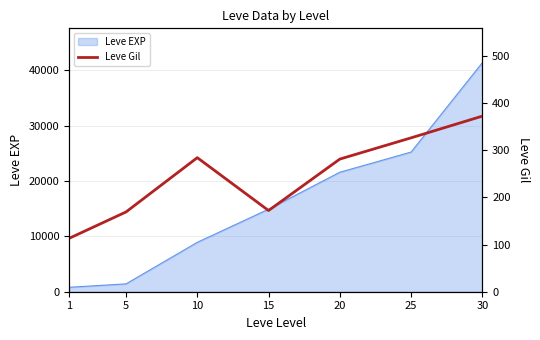

The chart shows a value of 284 at 10. True or false?

True